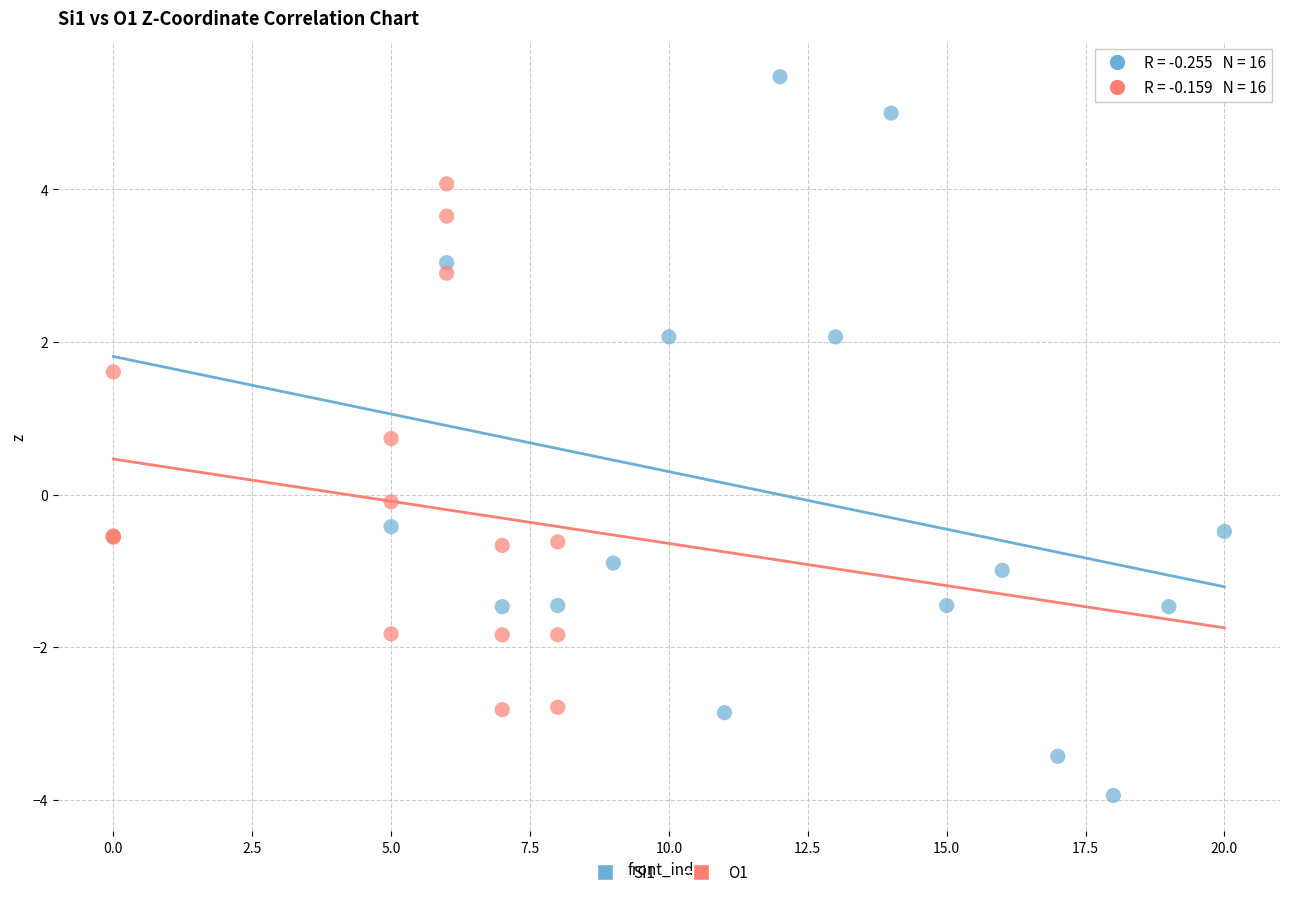

Which series has the largest Y range (max minus min)?

Si1